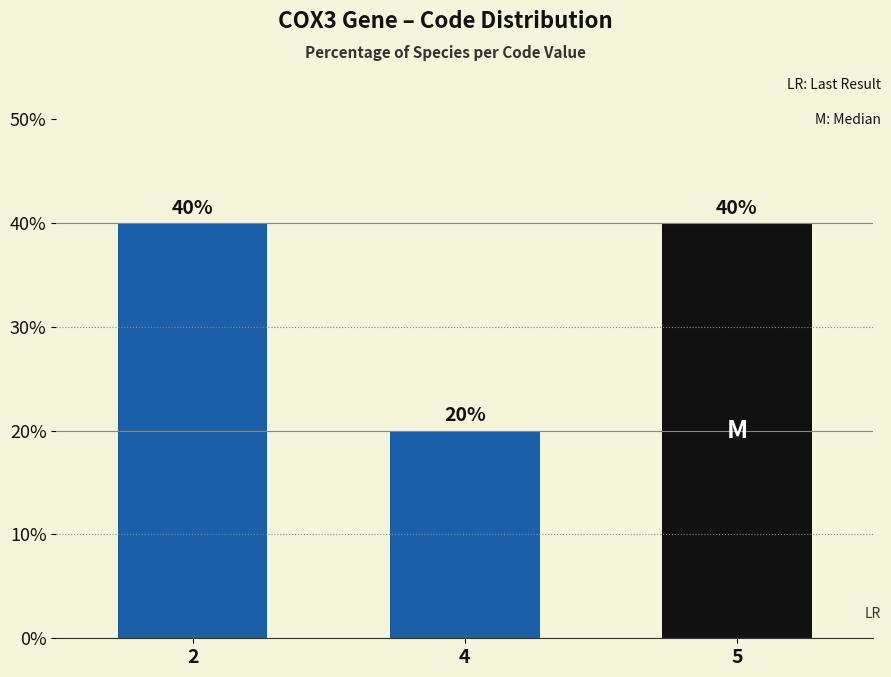

Reading right to left, list all the values displayed in this chart.

40	20	40